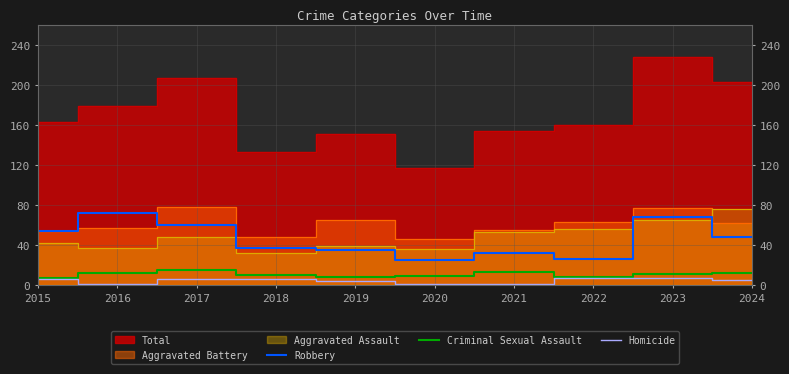

What value does the Robbery series have at 2023?

68